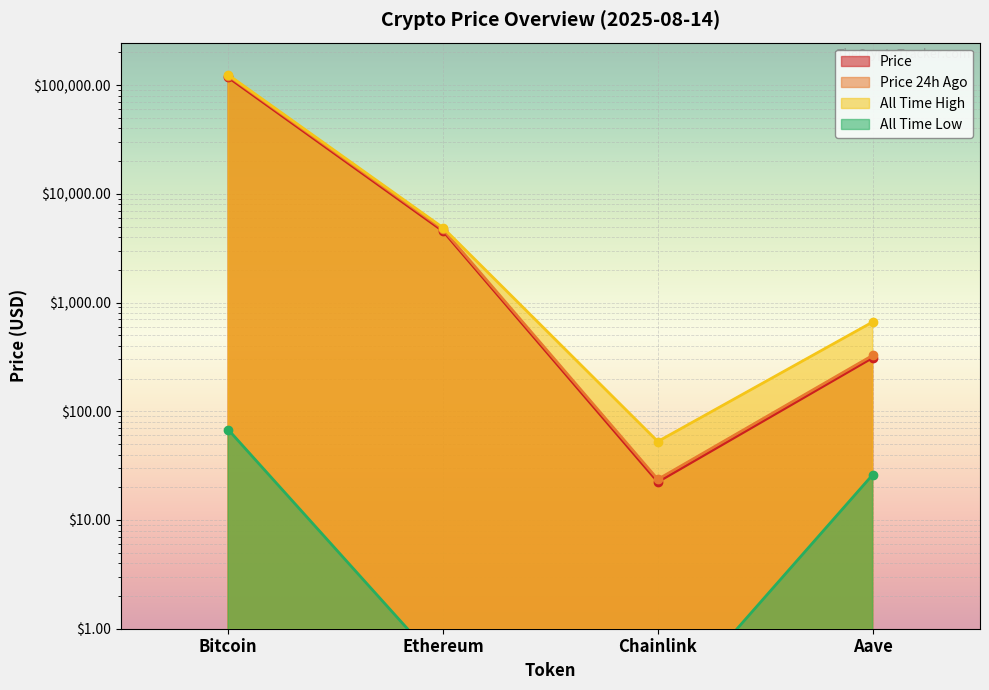

Which series has the largest total across all categories?

allTimeHigh